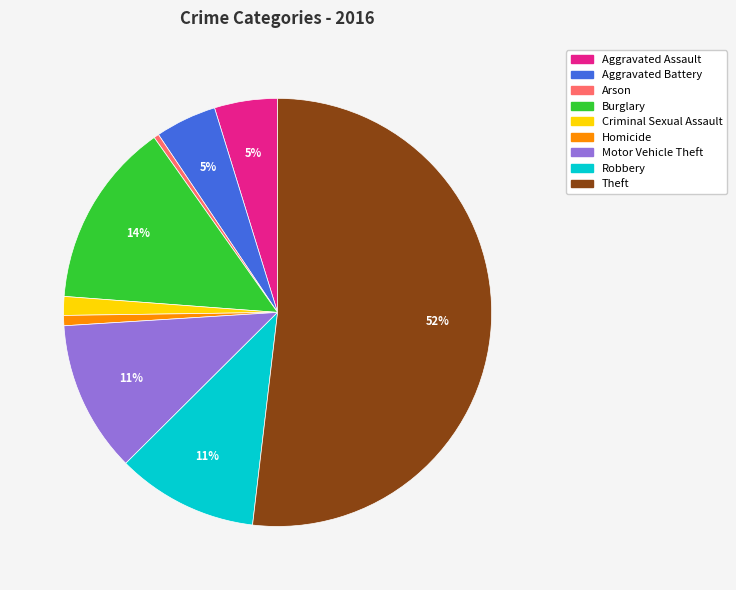

Approximately how many times larger is the value at Motor Vehicle Theft compared to Theft?

0.2